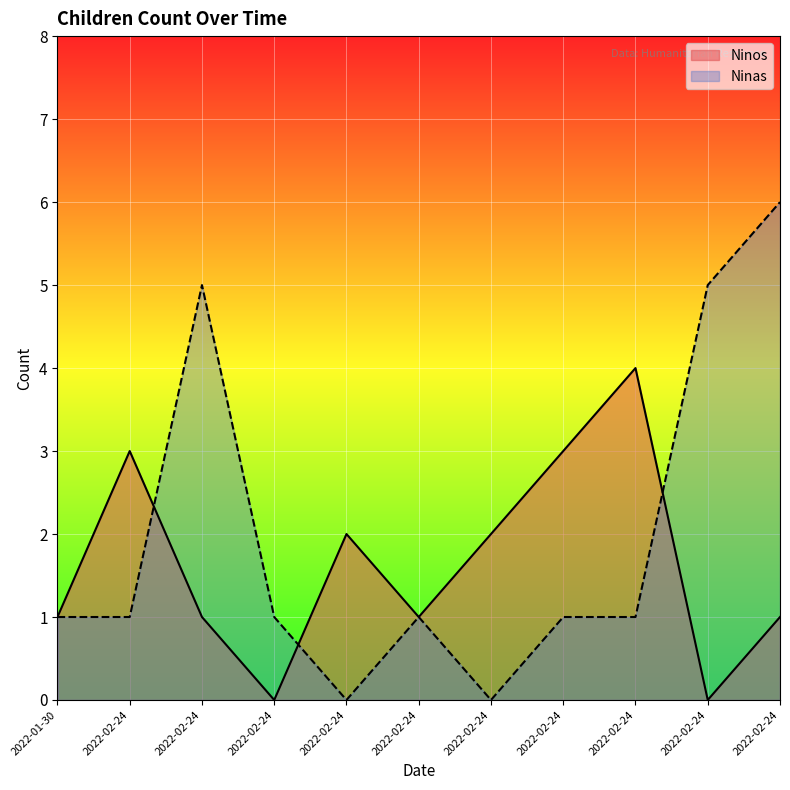

True or false: Ninos and Ninas intersect in this chart.

True